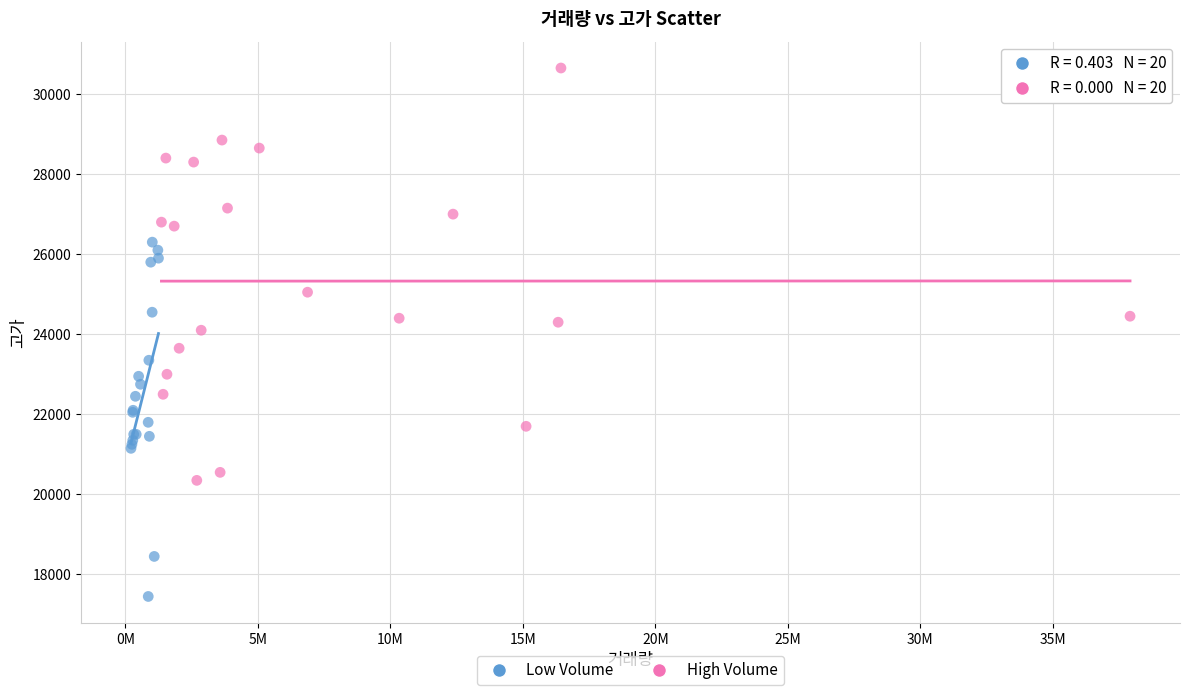

Which series contains the lowest Y value?

Low Volume